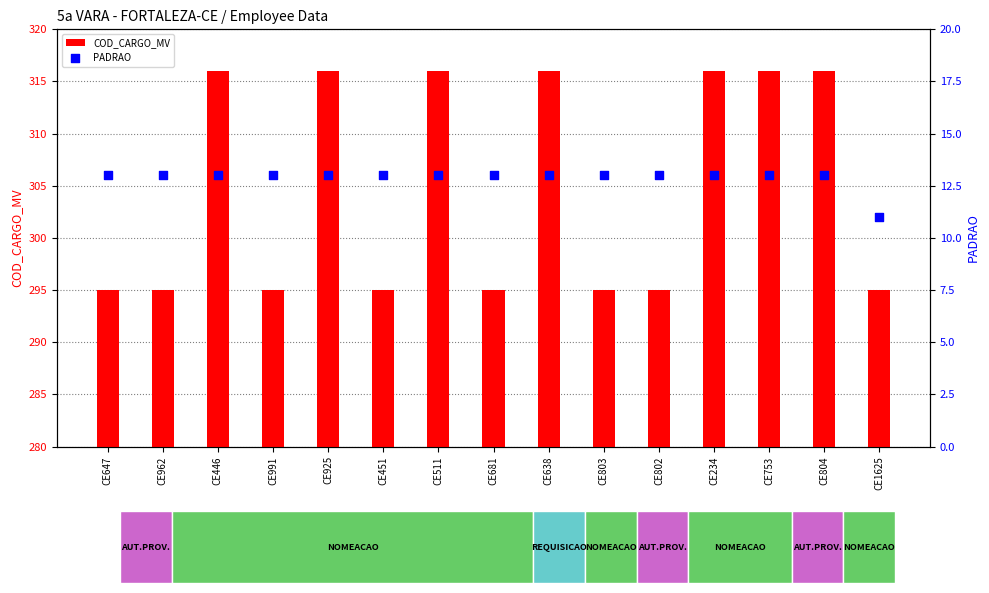

Which series has the largest total across all categories?

COD_CARGO_MV